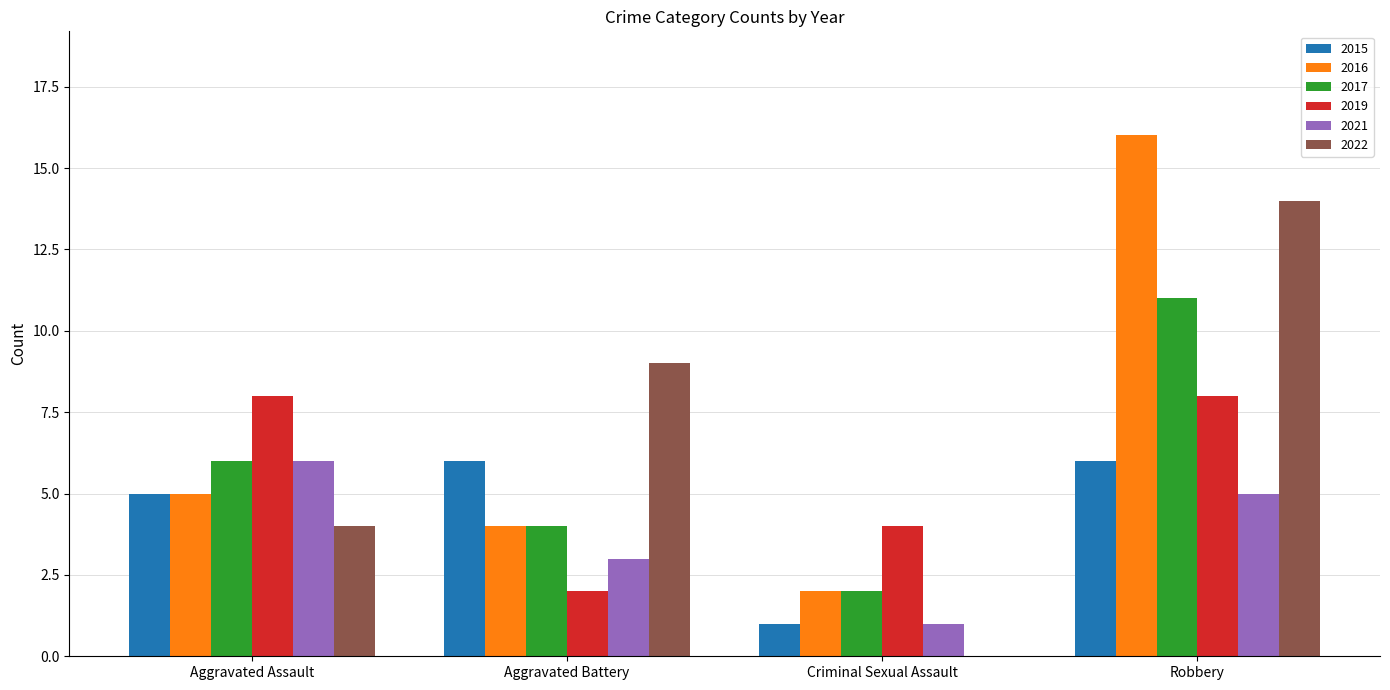

What is the sum of the 2016 values at Aggravated Battery and Criminal Sexual Assault?

6